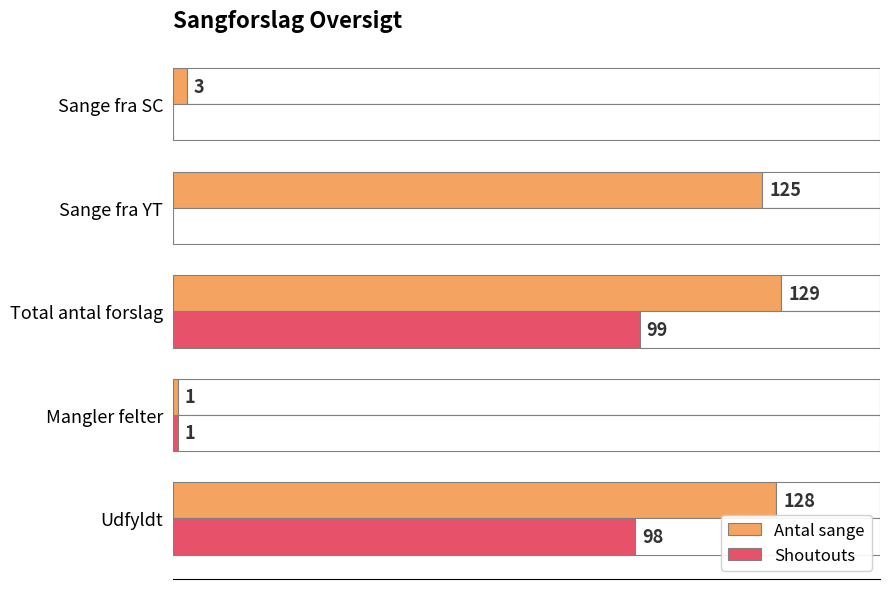

Is the value of Shoutouts at Sange fra YT greater than the value of Antal sange at Sange fra YT?

No